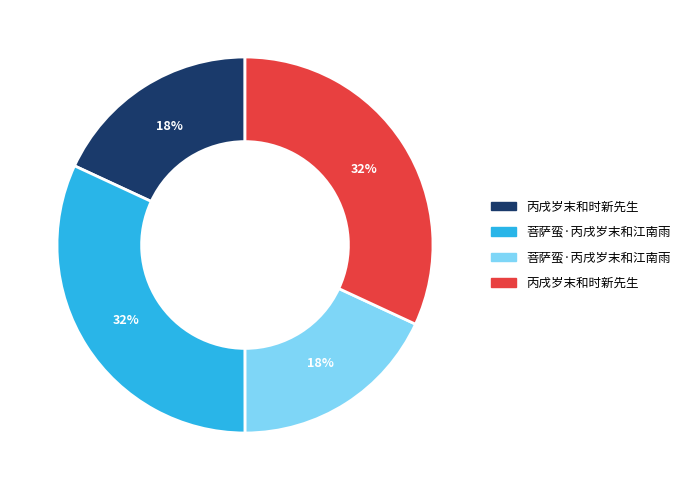

To the nearest percent, what is the average slice percentage?

25%